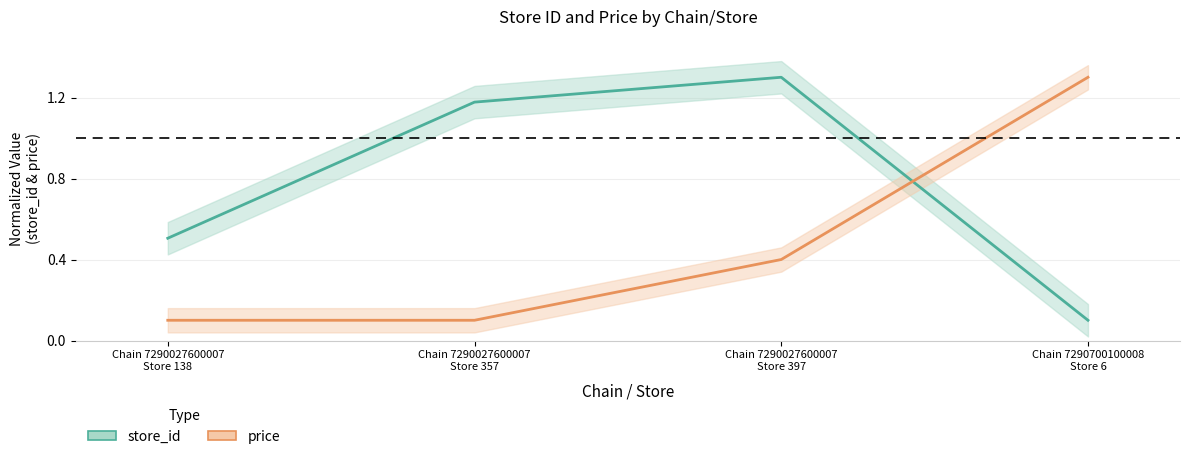

Where is price nearest to the value 0?

Chain 7290027600007
Store 138